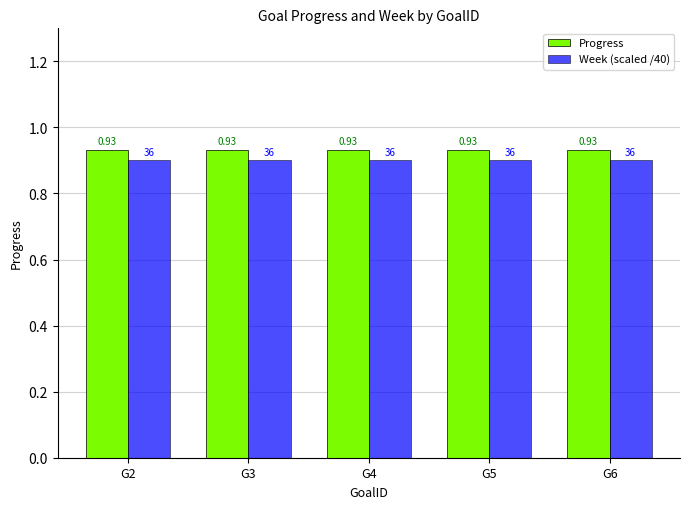

Is it true that Week (scaled /40) equals 1.5 at G3?

False